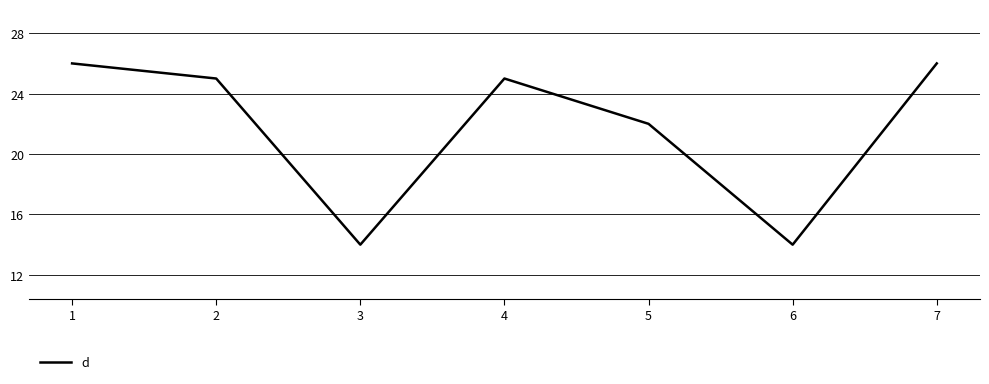

True or false: there are more than 1 points higher than both neighbors.

False